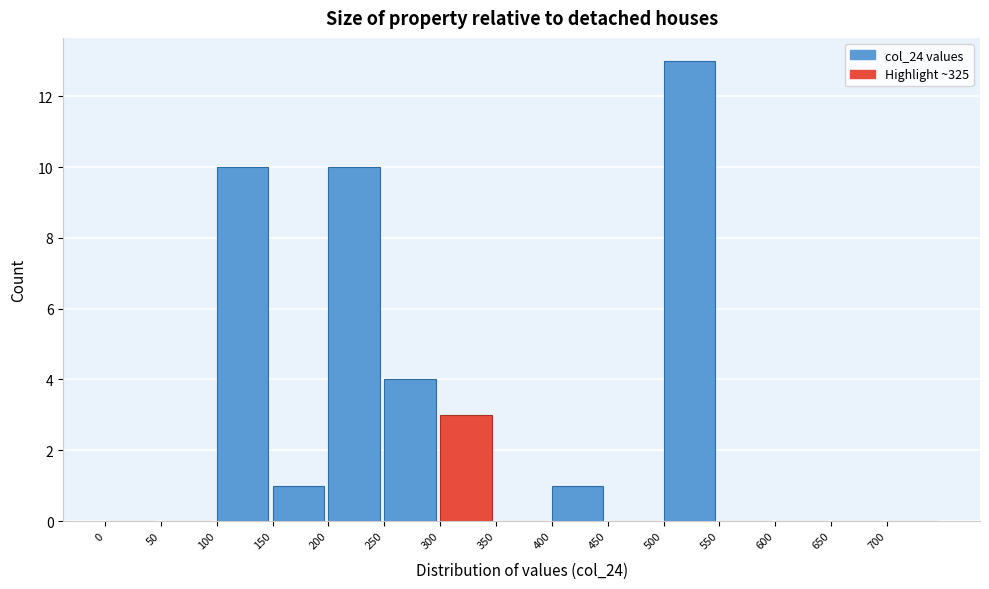

How tall is the bar that spans 500 to 550 on the x-axis? The values are not printed on the chart, so give them approximately, as read against the axis.

13